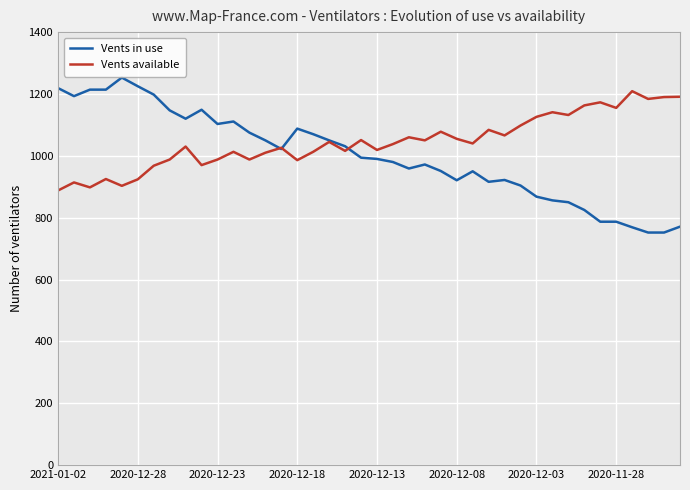

What is the difference between the maximum and minimum values in the Vents available series?

321